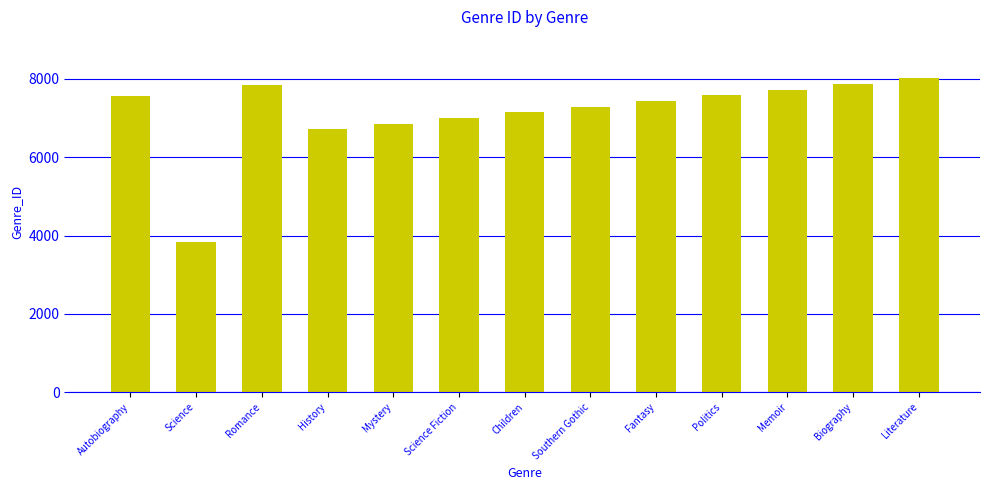

What is the label of the 10th bar from the right?

History